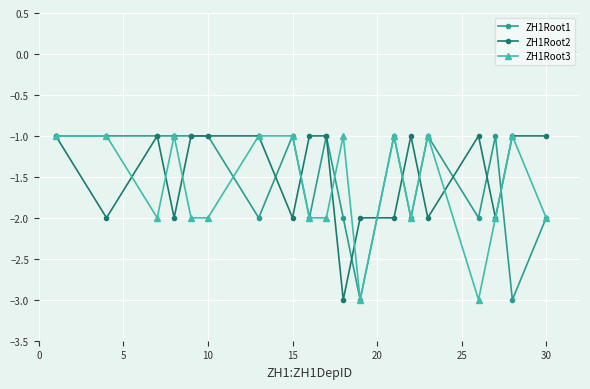

What is the value of the ZH1Root2 point at the 17th from the left?

-2